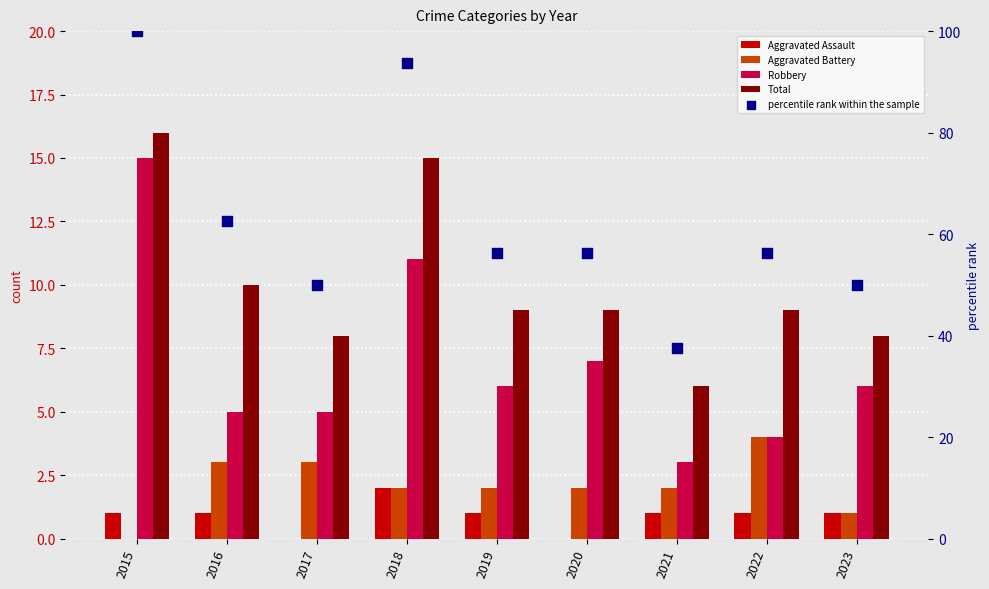

What are all the series names shown in the legend?

Aggravated Assault, Aggravated Battery, Robbery, Total, percentile rank within the sample